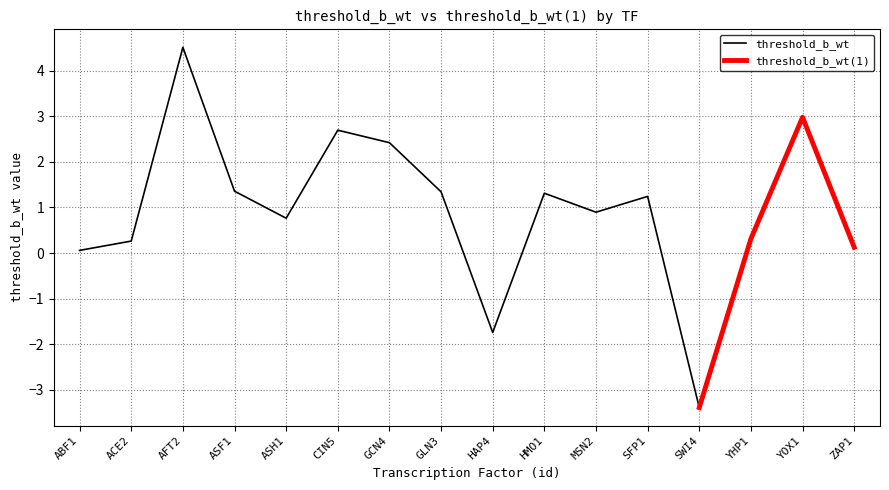

True or false: the data shows 0.4 at MSN2.

False